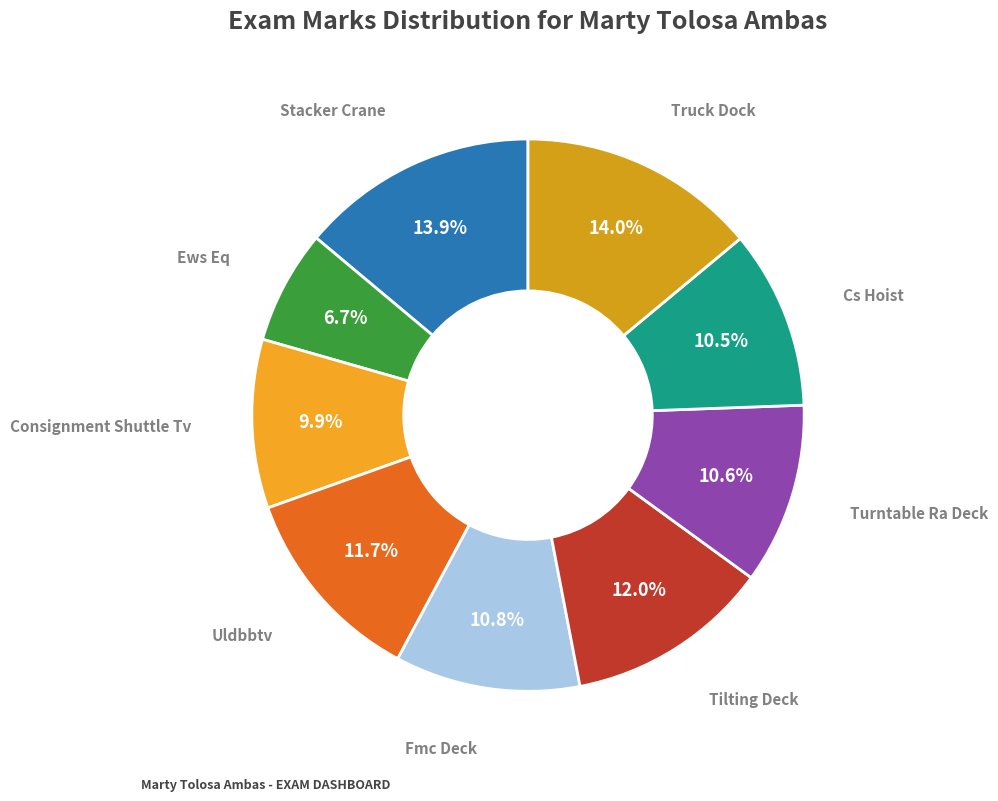

What percentage is the Ews Eq slice, to the nearest percent?

7%